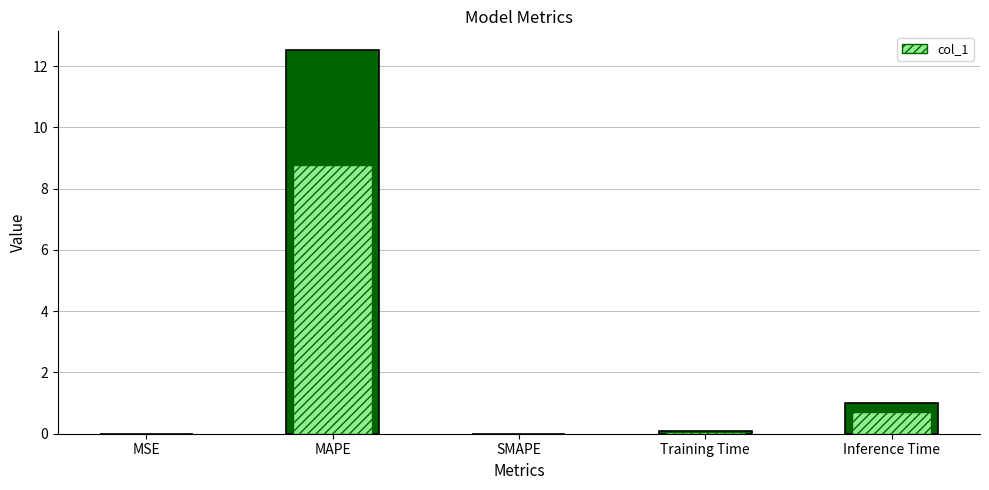

Reading left to right, extract all data points from this chart.

0.0	12.5	0.0	0.1	1.0